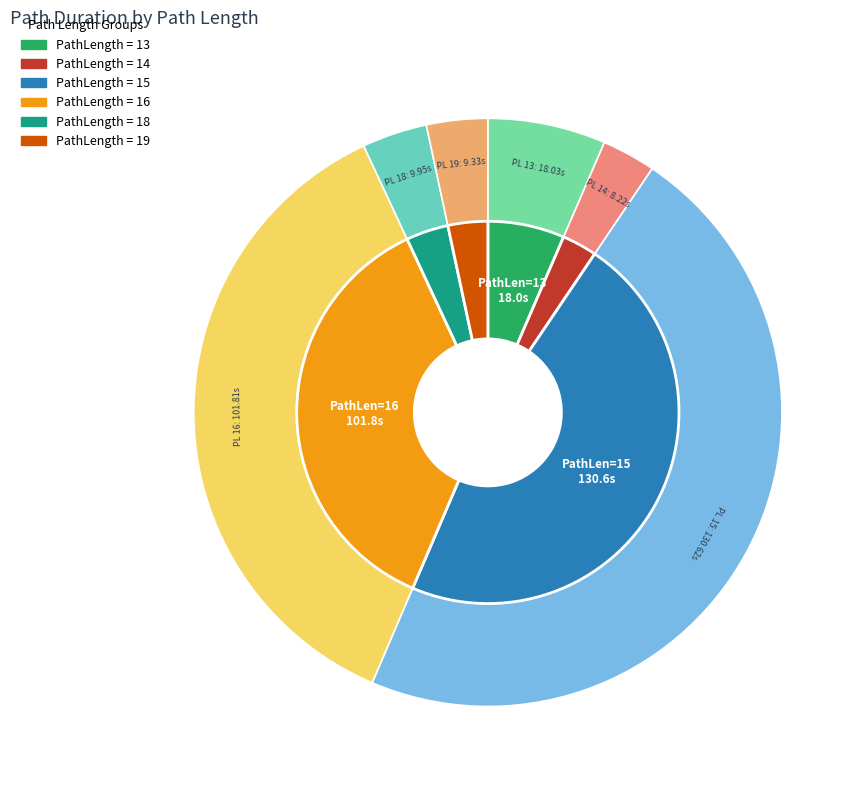

The 16 slice represents 46% of the pie. True or false?

False